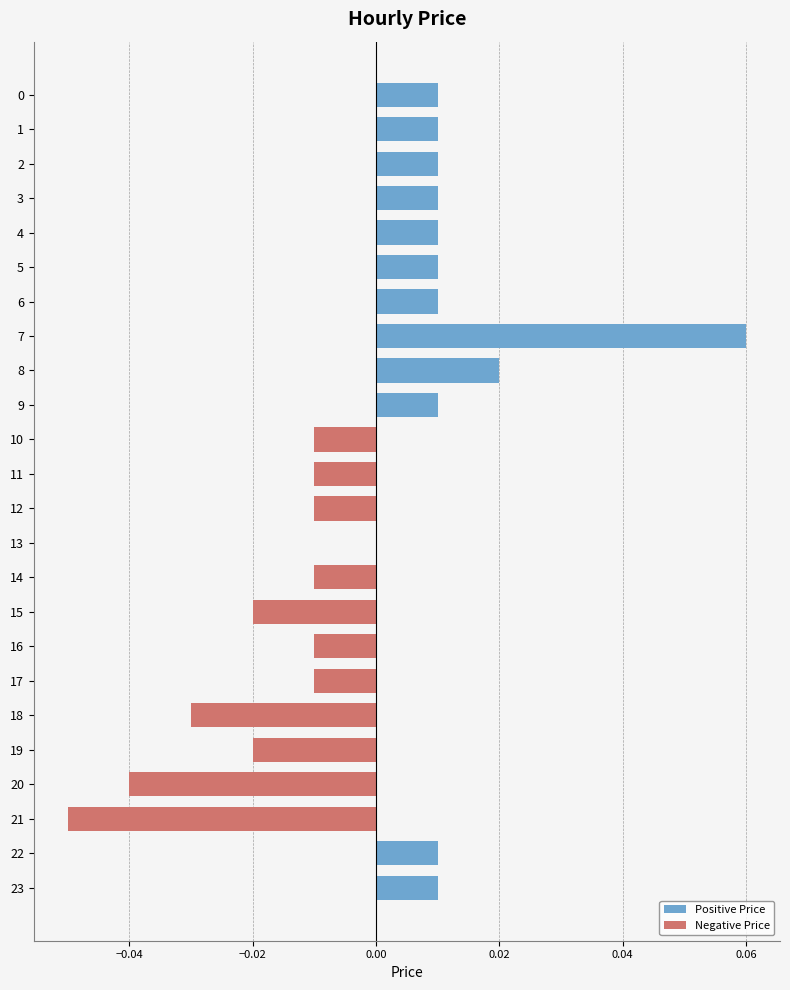

How many data points in Positive Price are above 0?

12